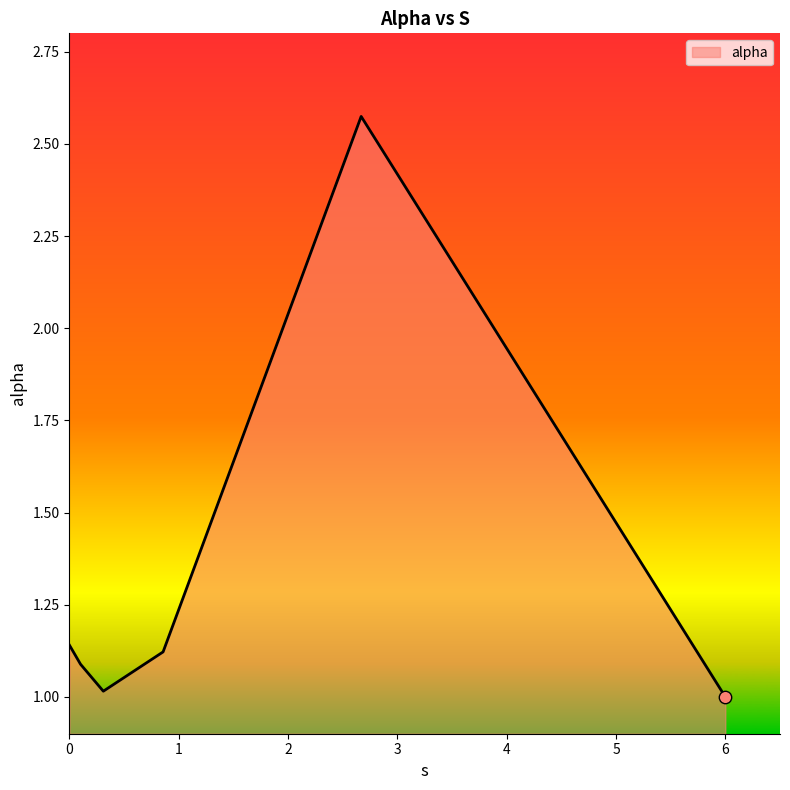

What is the difference between the maximum and minimum values?

1.6